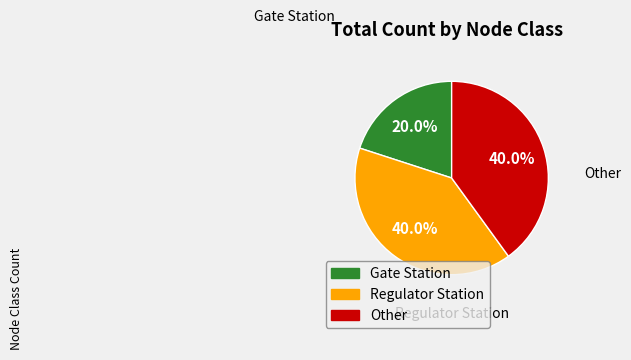

How much of the chart is everything except Regulator Station?

60.0%